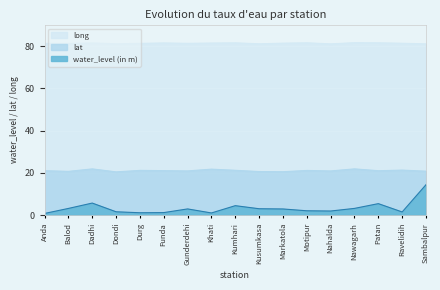

At which category does lat reach its first local peak?

Dadhi